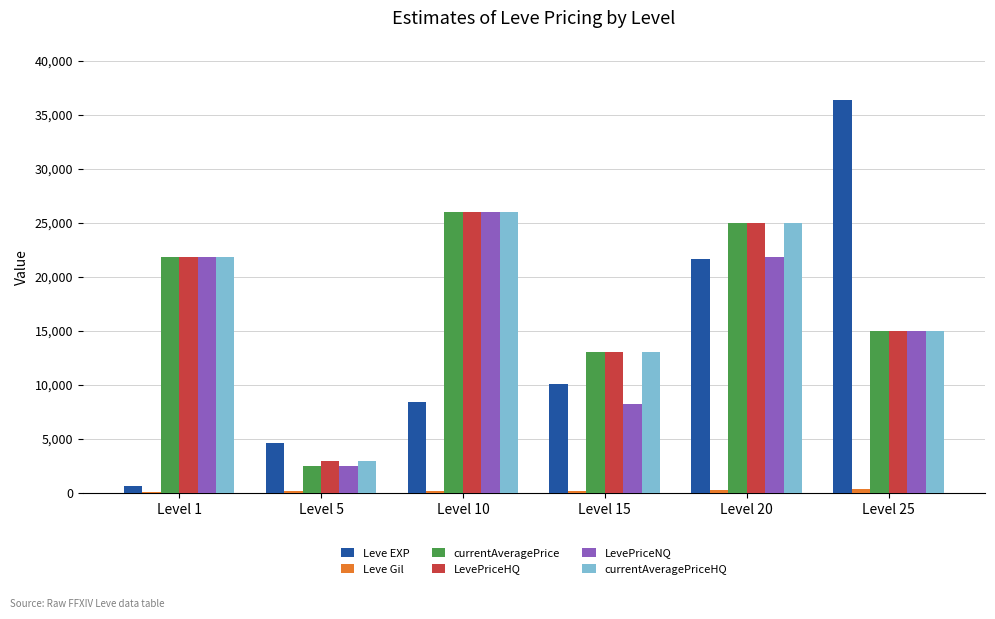

The currentAveragePriceHQ series shows 21800 at Level 1. True or false?

True